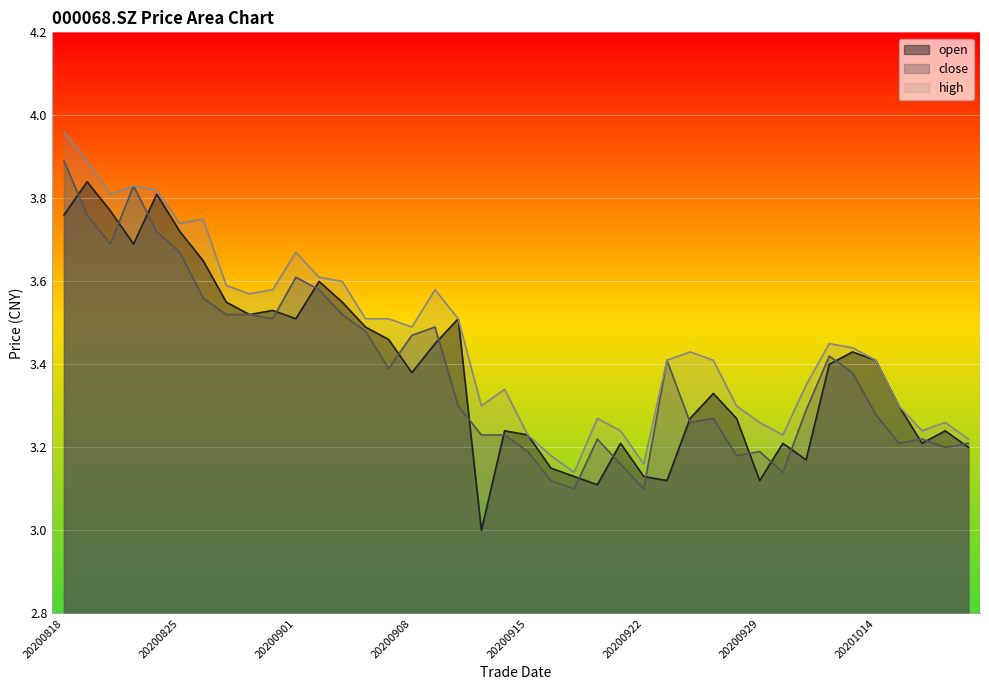

How many distinct data groups are displayed?

3